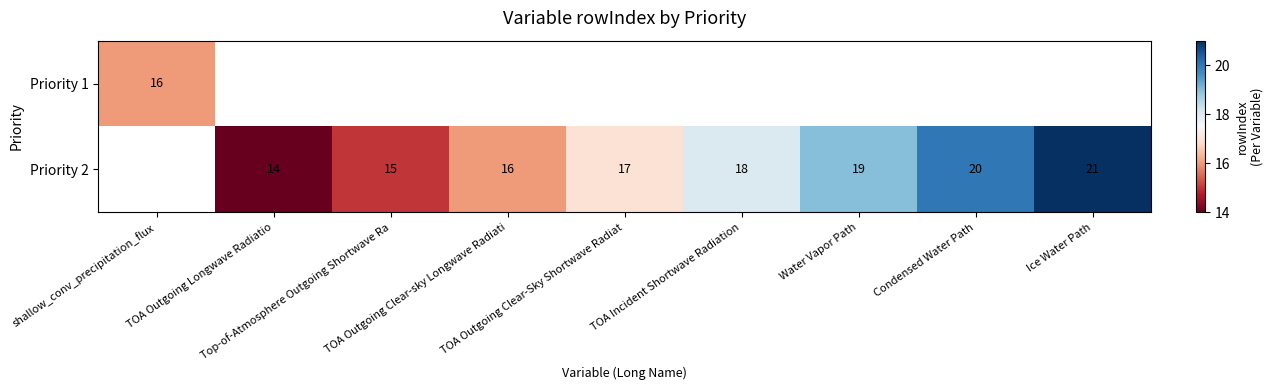

Count the Priority 2 values in the range 15 to 19.

5